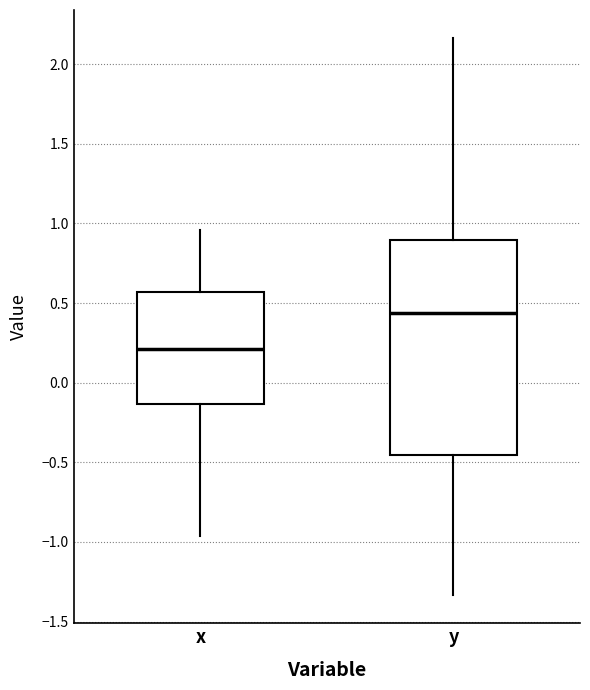

Which box's median line is the lowest?

x